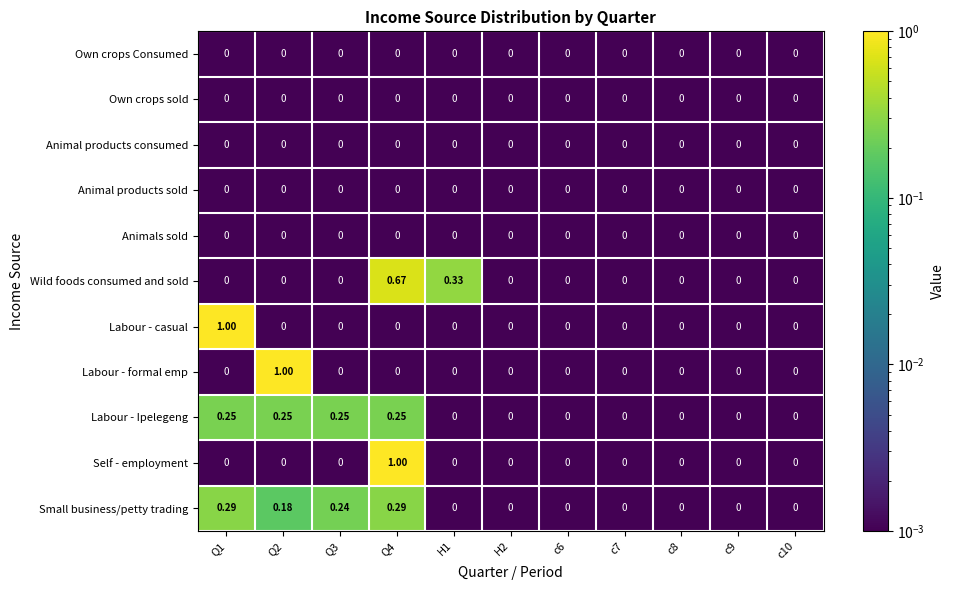

Which series changed the most between Q4 and c6?

Self - employment